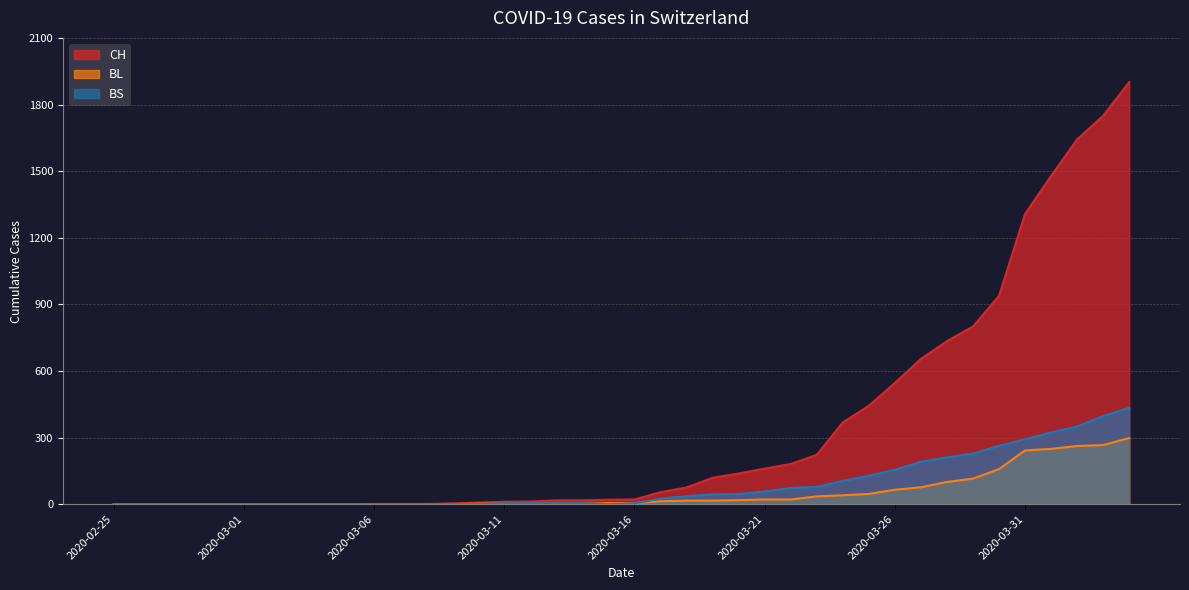

The value of BL at 2020-03-07 is 0. True or false?

True